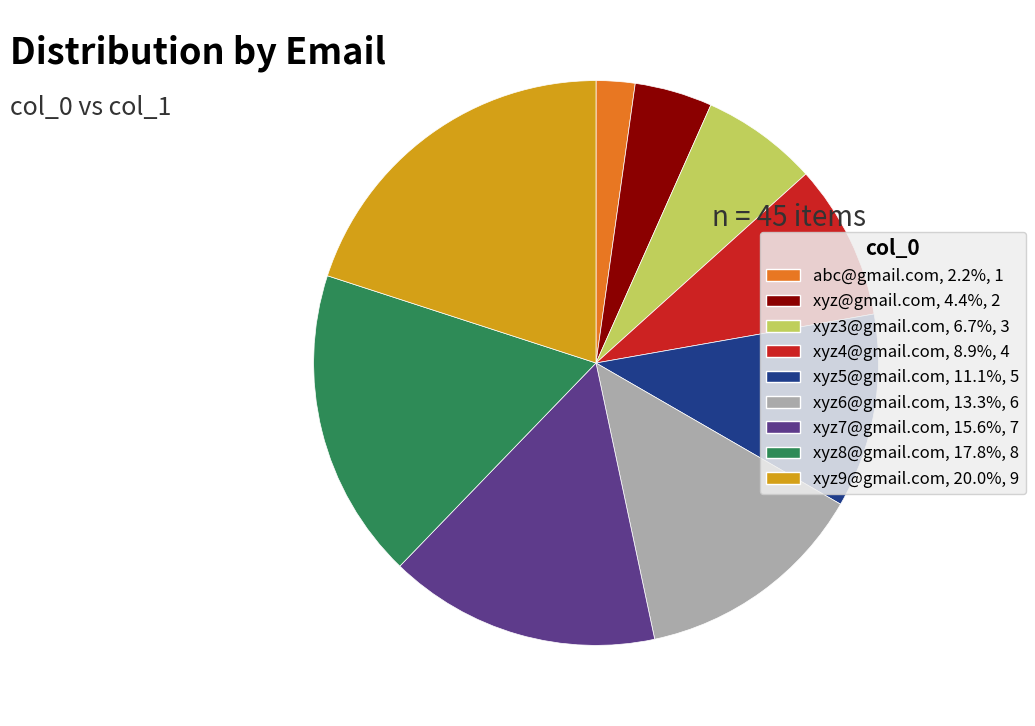

Between xyz3@gmail.com and xyz6@gmail.com, which is larger?

xyz6@gmail.com